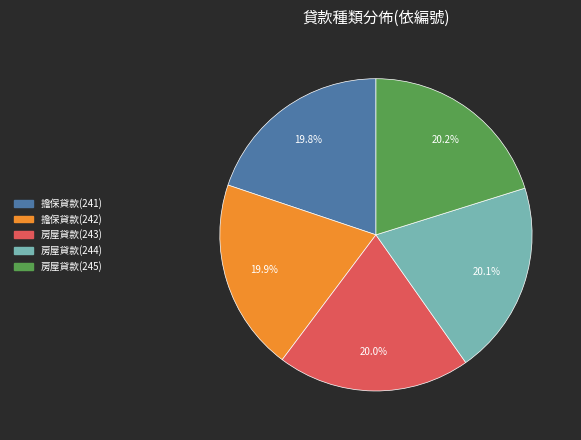

Does 房屋貸款(243) account for over 50% of the chart?

No